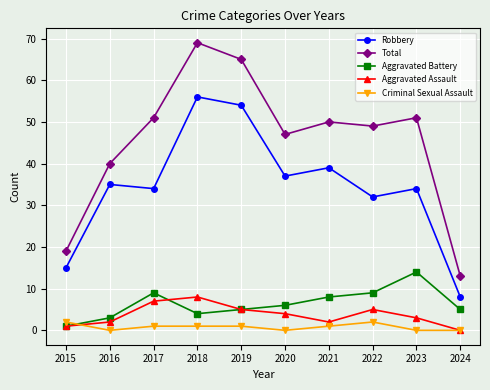

How many distinct data groups are displayed?

5